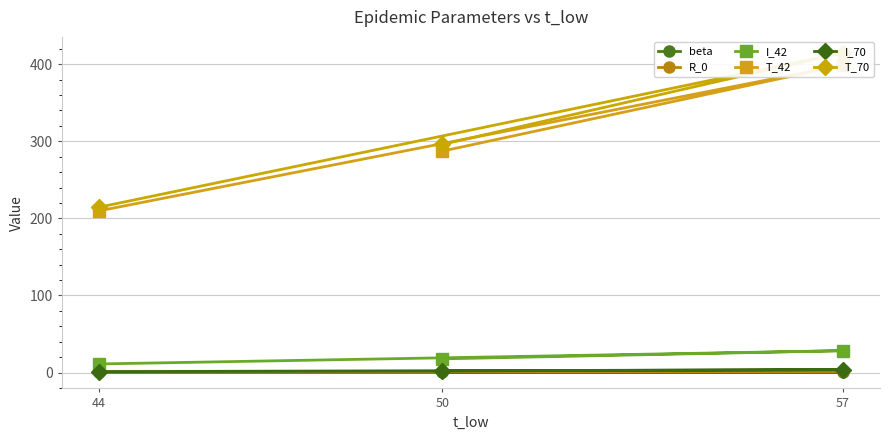

Which category has the highest value in the T_70 series?

57